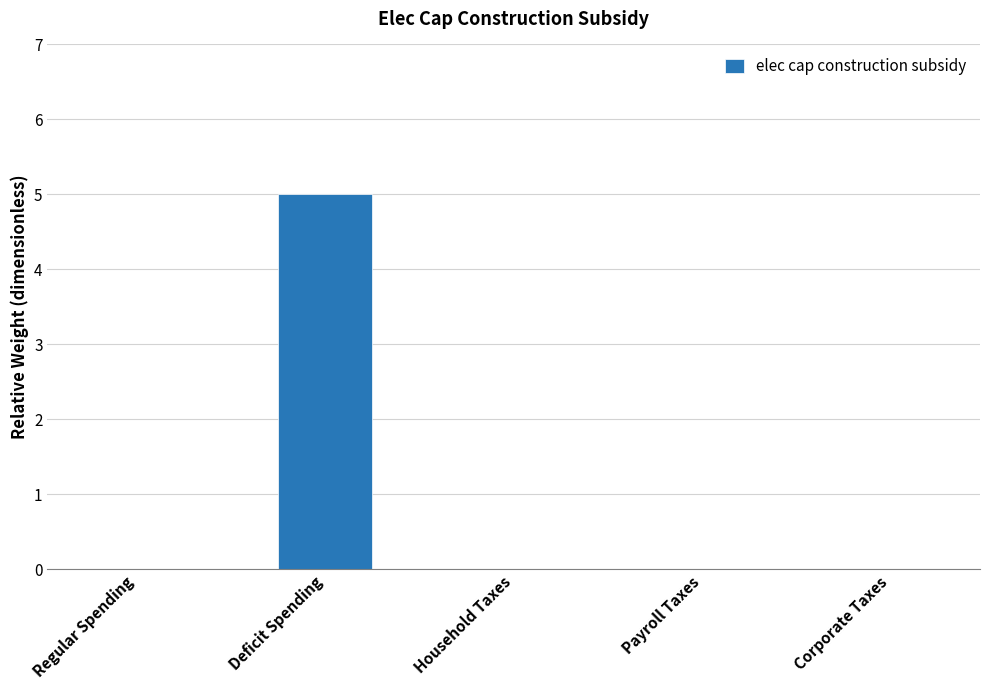

How many data points does each series have?

5